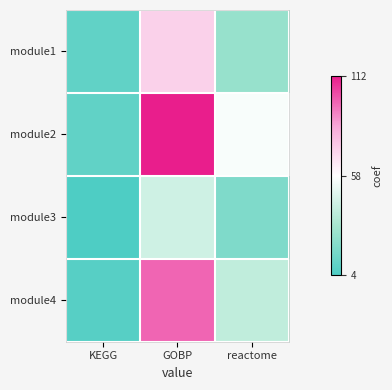

Count the number of data series in this chart.

4